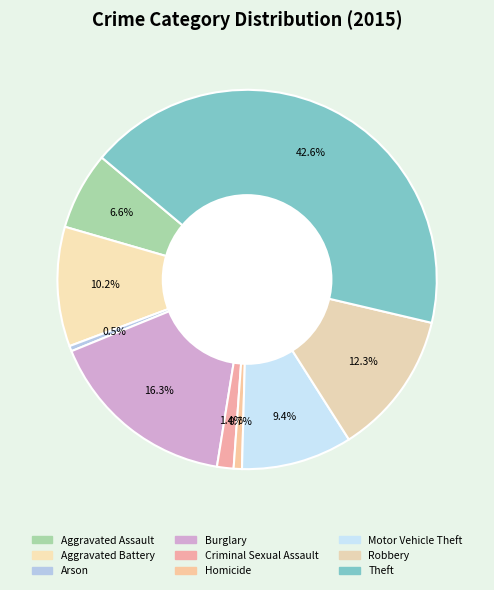

True or false: Aggravated Battery accounts for 10% of the total.

True